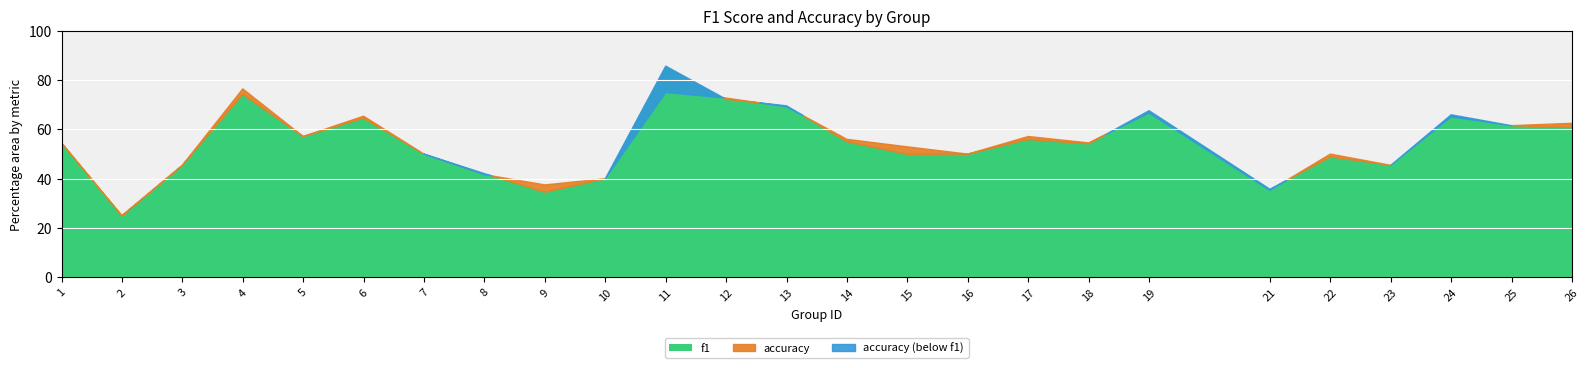

Read the accuracy value at 16.

0.5